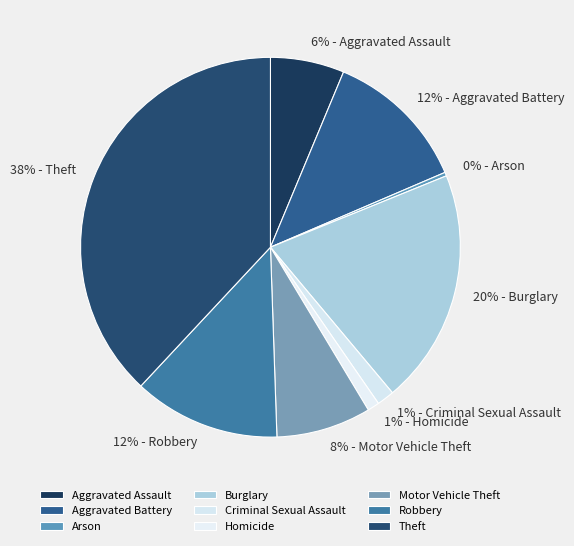

True or false: Robbery accounts for 7% of the total.

False